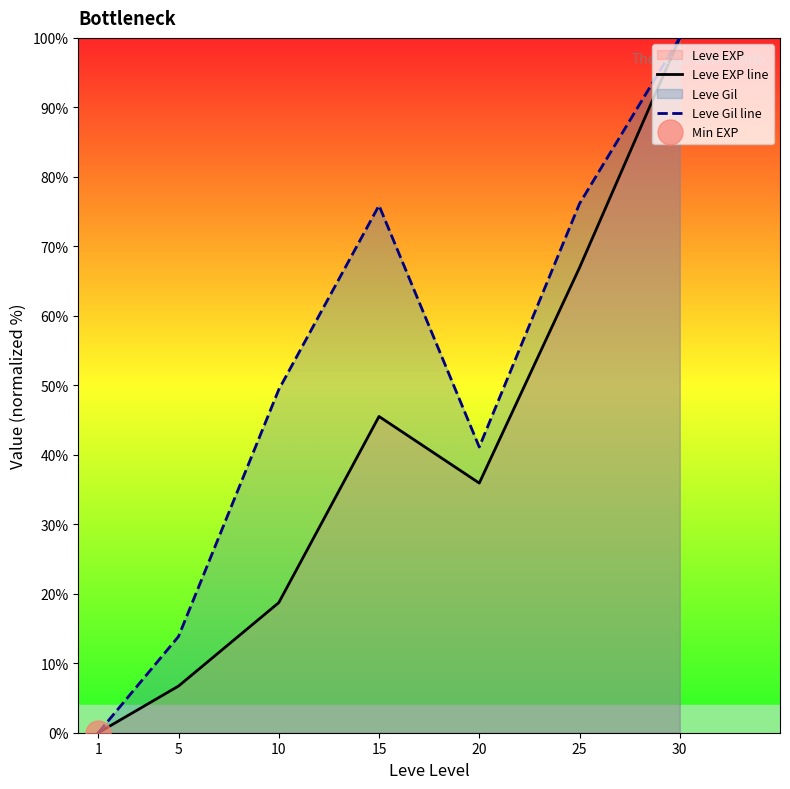

How many times do Leve EXP line and Leve Gil line cross each other?

1